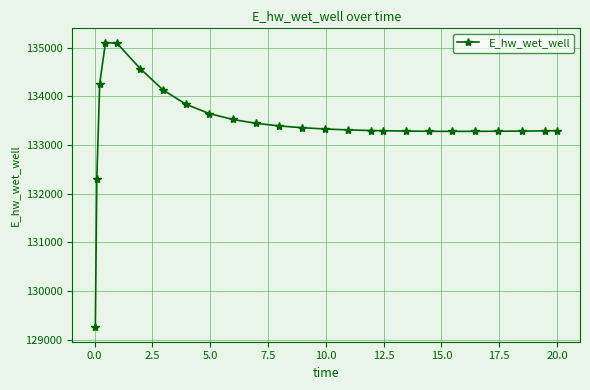

What is the average value?

133418.5